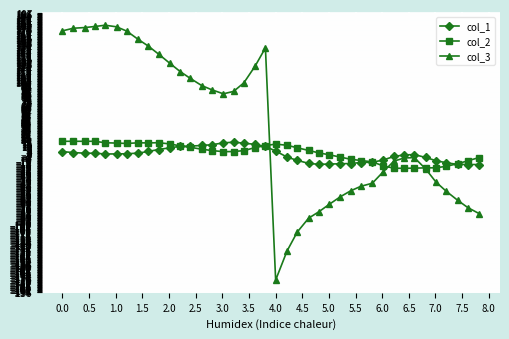

What is the lowest value of the col_2 series?

-20.9